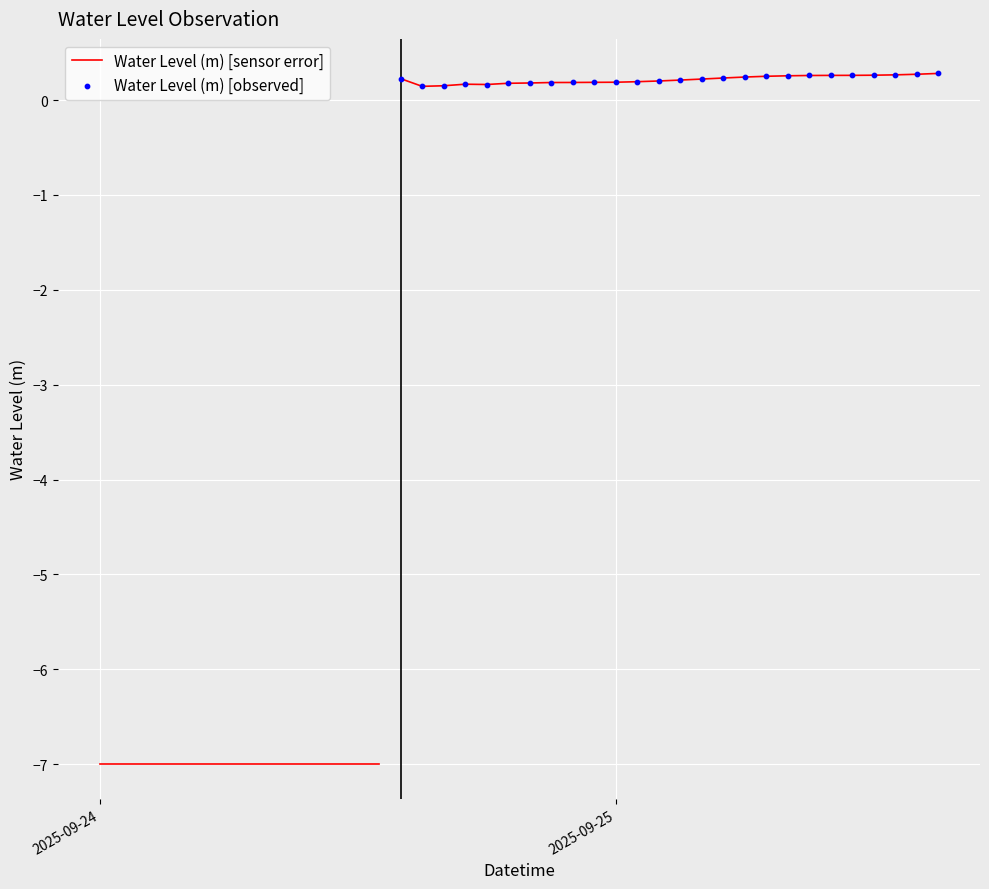

Between 2025-09-24 01:00:00 and 2025-09-24 14:00:00, which is larger?

2025-09-24 14:00:00